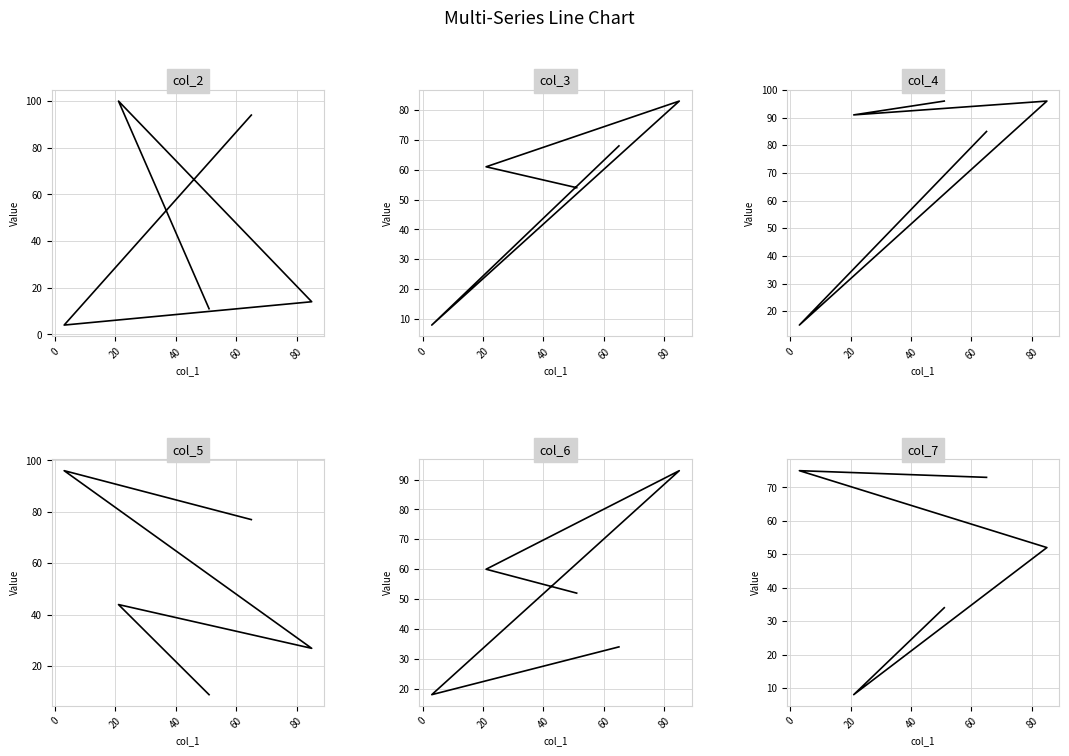

What position from the left is 0?

2